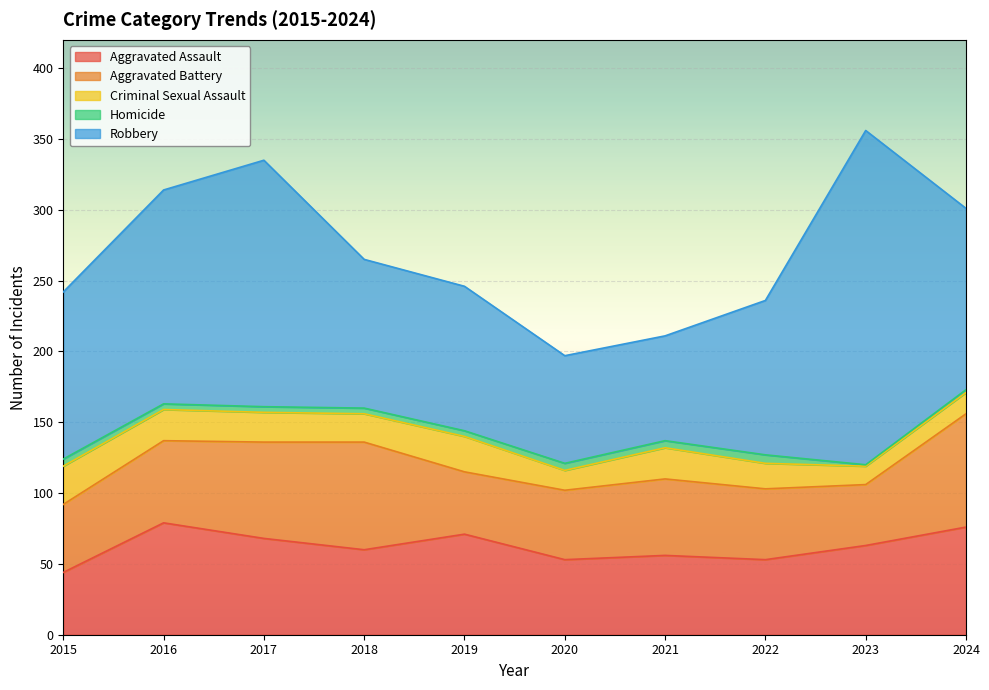

Is it true that Robbery equals 63 at 2024?

False